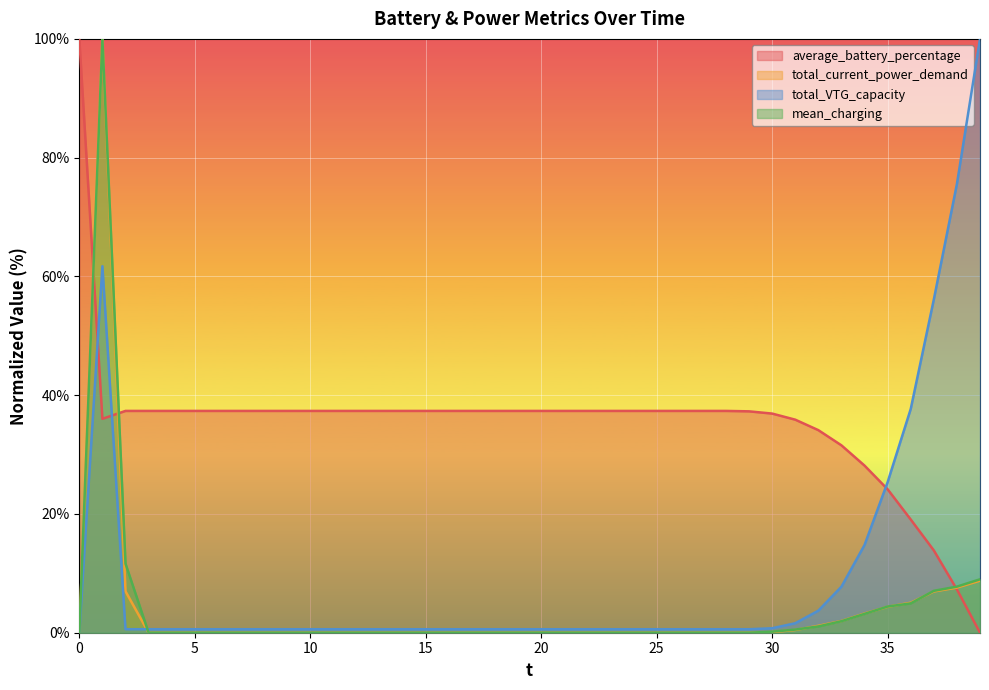

What is the value of the mean_charging point at the 38th from the left?

7.1